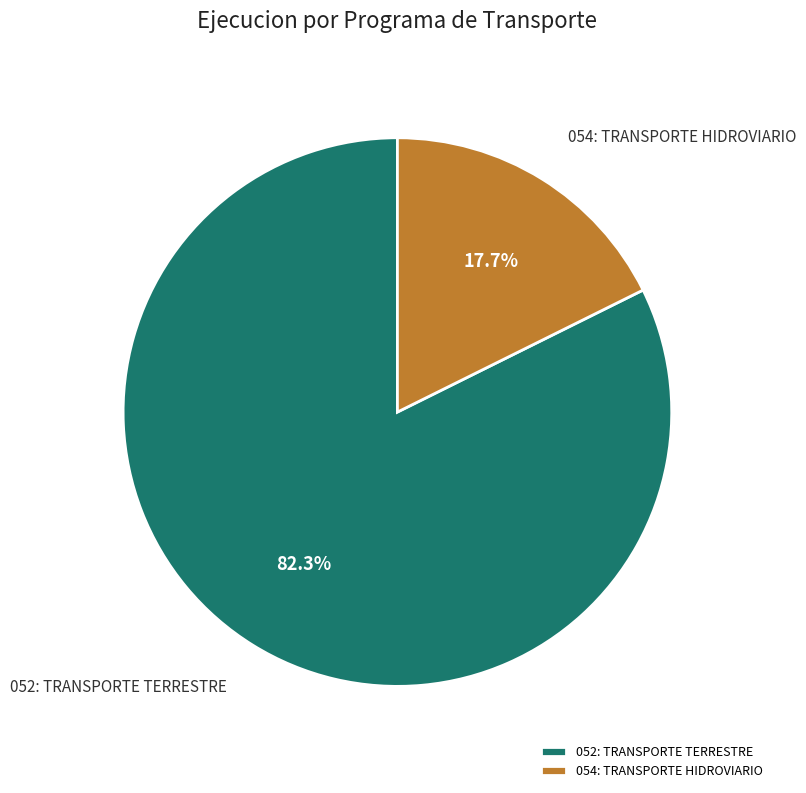

Is it true that 052: TRANSPORTE TERRESTRE is 82% of the pie?

True